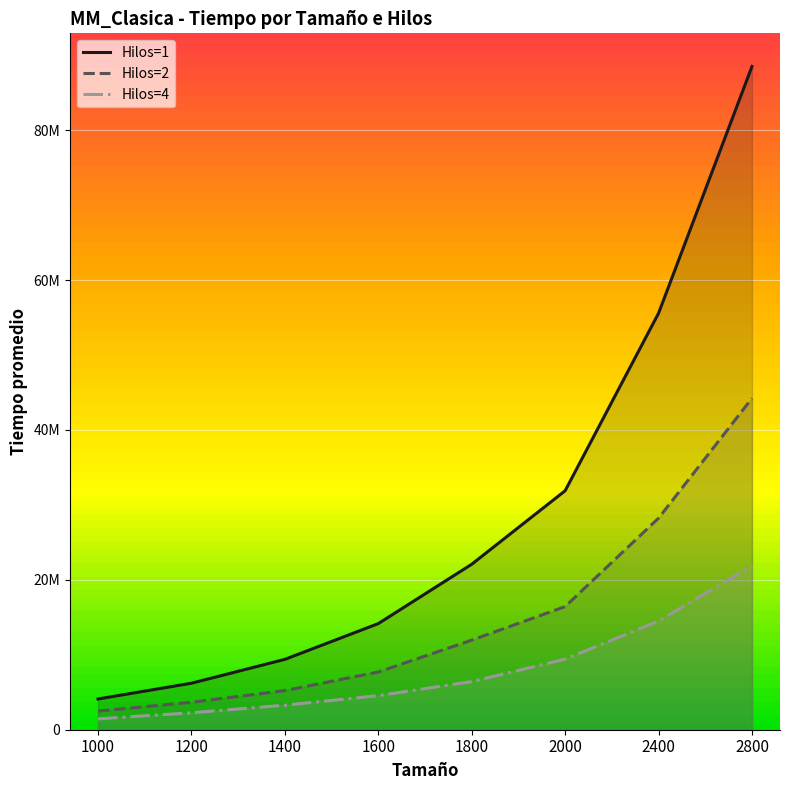

True or false: Hilos=1 has more than 2 points higher than both neighbors.

False